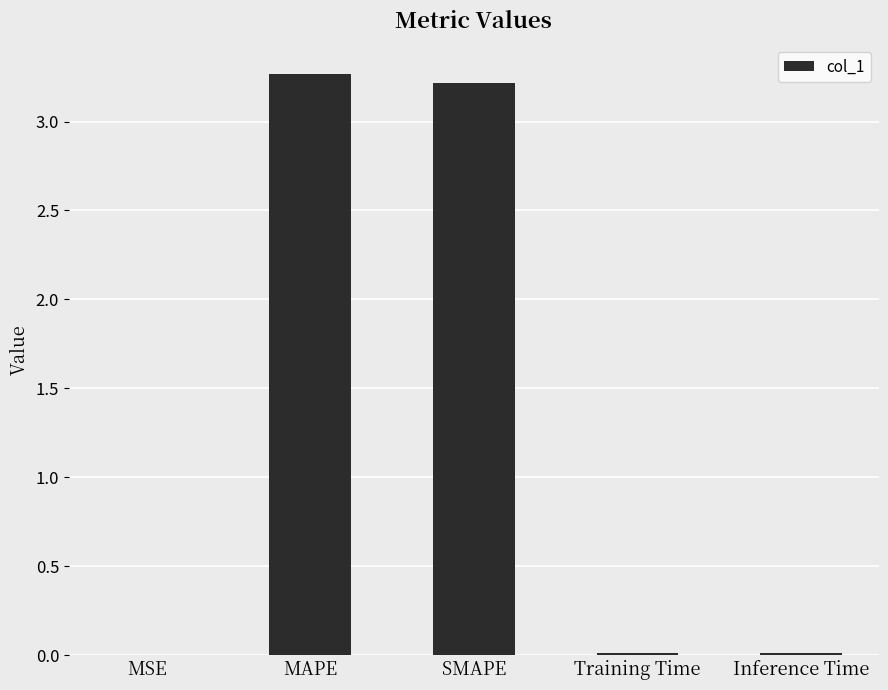

Which has a higher value, MSE or MAPE?

MAPE